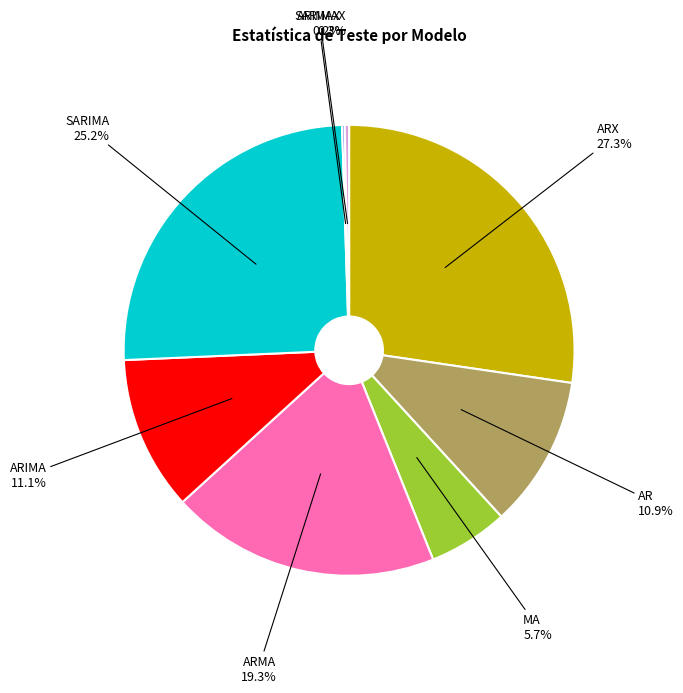

Which category has the biggest portion of the pie?

ARX